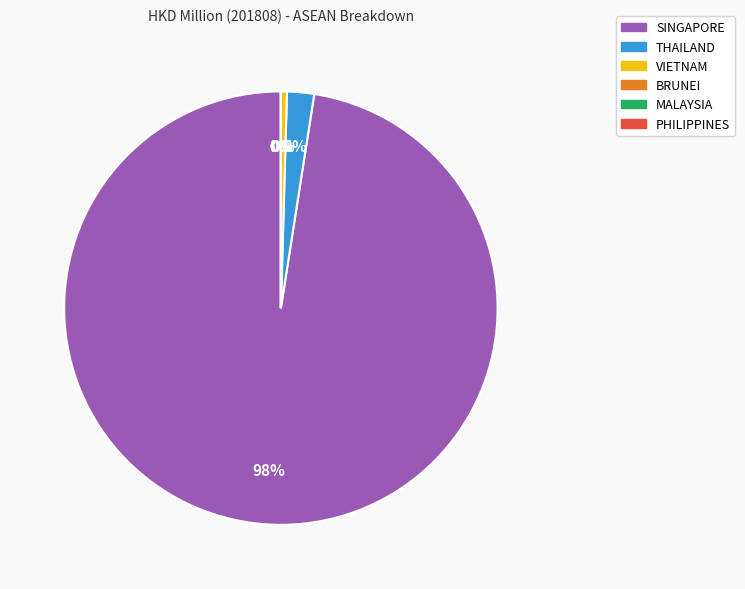

What is the largest slice in the pie chart?

SINGAPORE